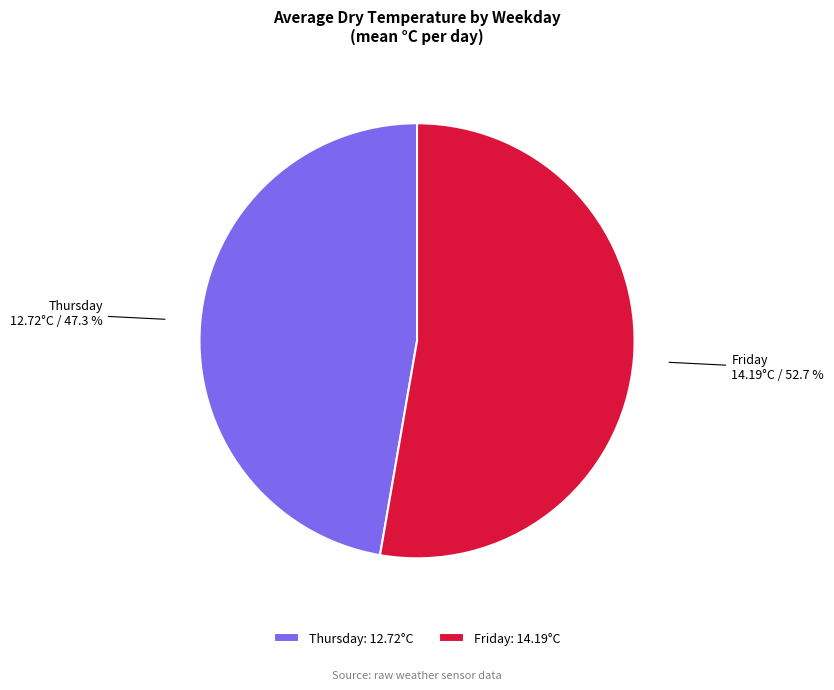

Is the sum of Friday and Thursday greater than half?

Yes